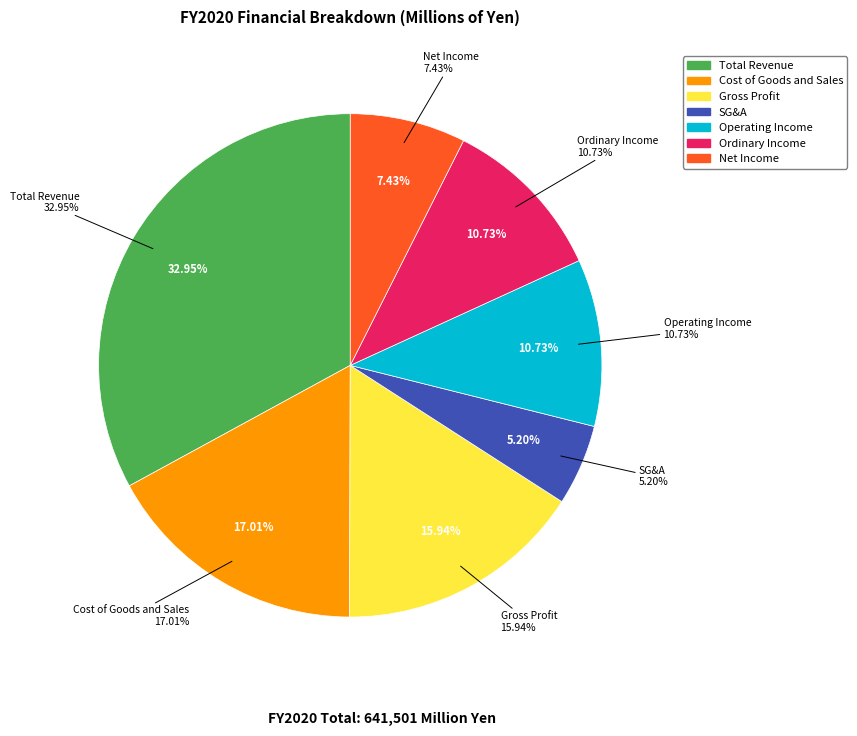

Which has a higher value, Cost of Goods and Sales or Ordinary Income?

Cost of Goods and Sales